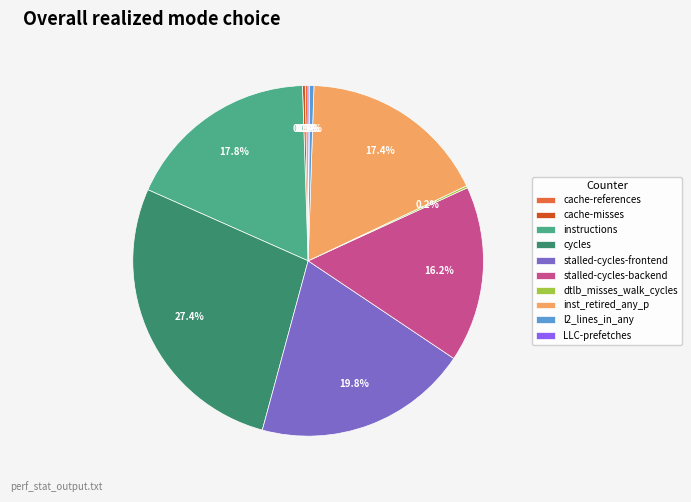

Which slice is the largest?

cycles